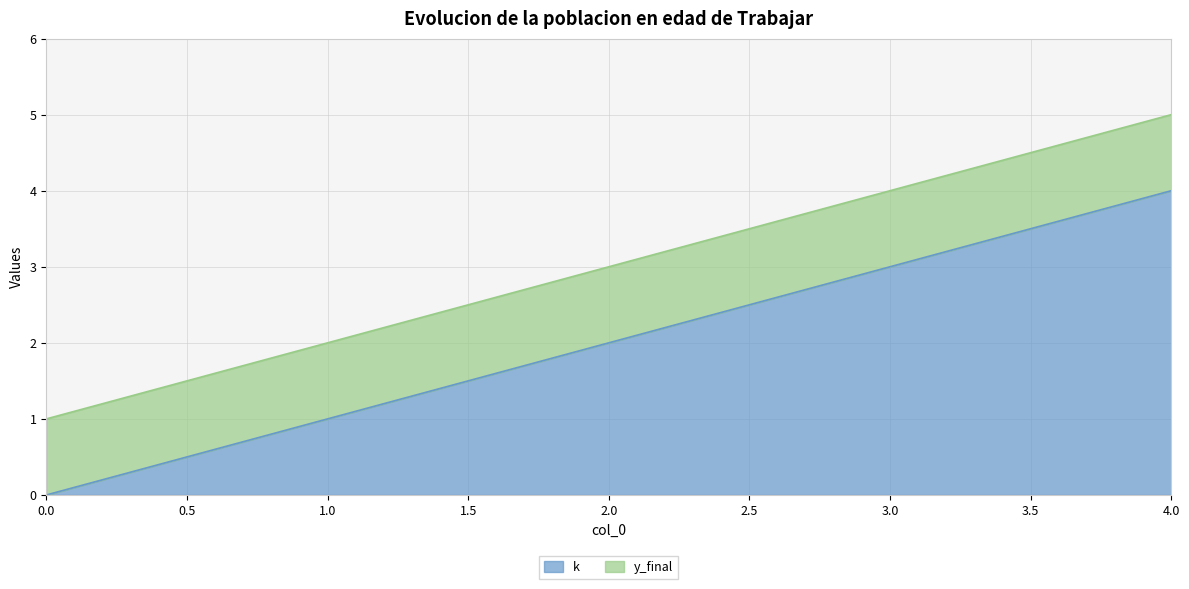

Does the chart display data point markers on the line(s)?

No